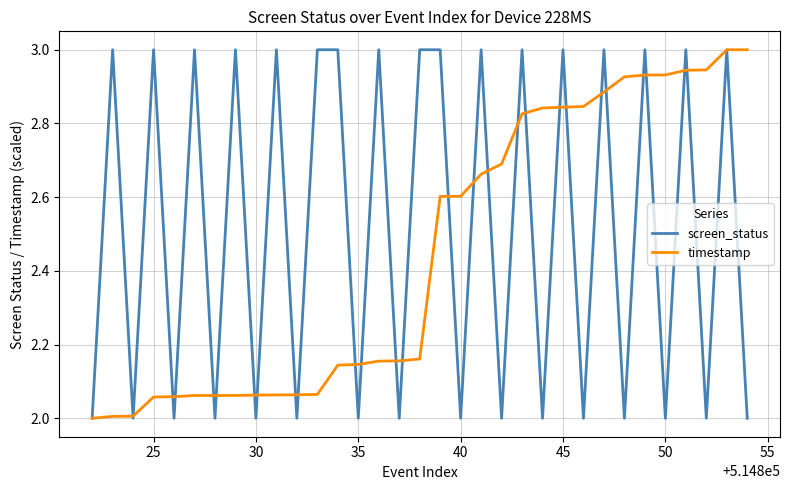

Which series has the largest total across all categories?

screen_status